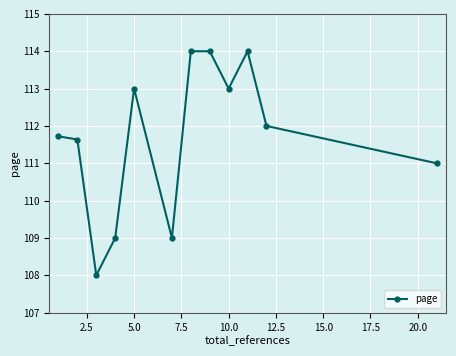

What is the maximum value shown in the chart?

114.0